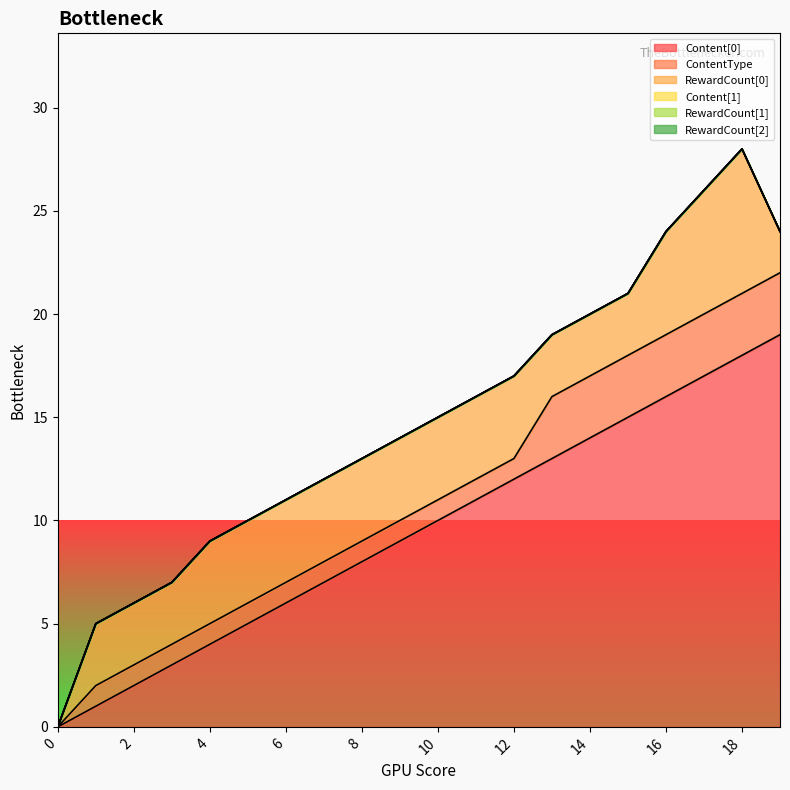

How many distinct data groups are displayed?

6